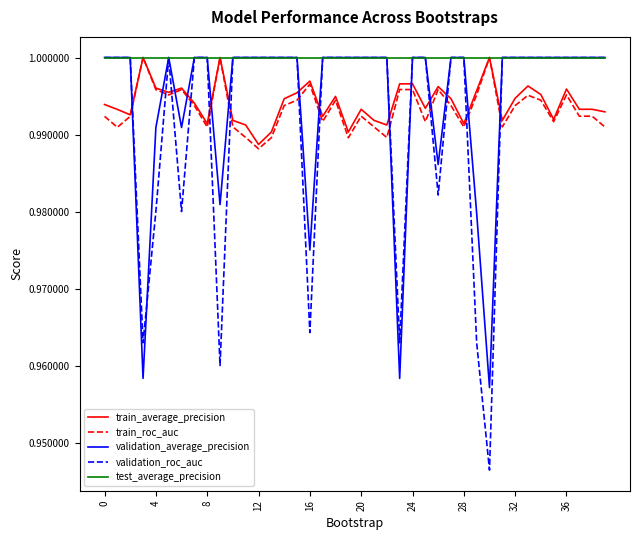

After their last crossing, which series has the higher values: train_roc_auc or validation_average_precision?

validation_average_precision